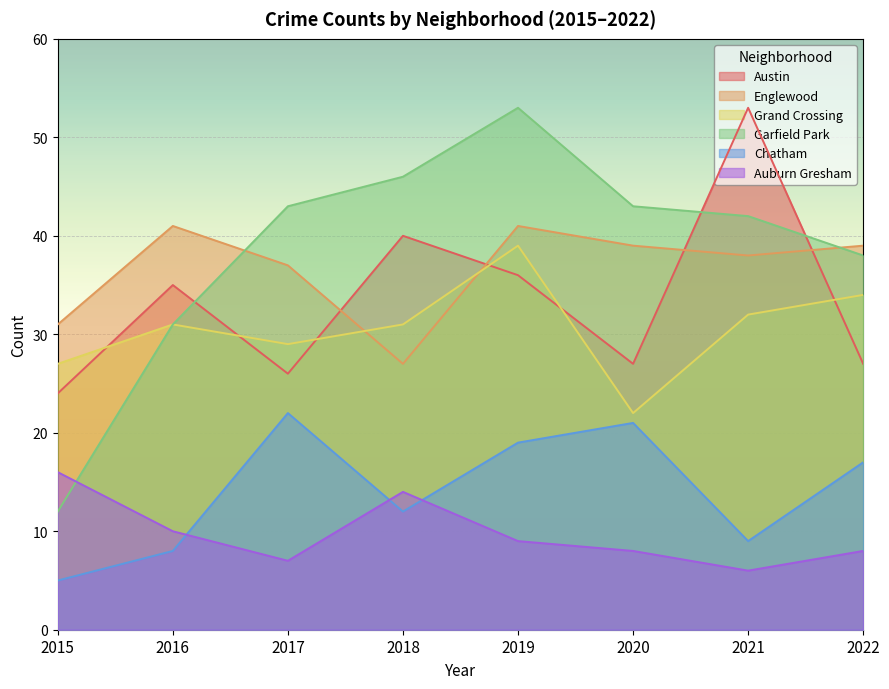

What is the approximate value of Auburn Gresham at 2022, to the nearest 5?

10